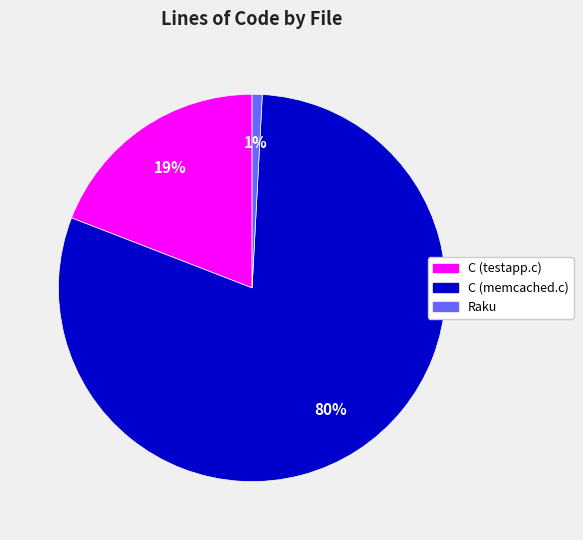

True or false: C (testapp.c) accounts for 31% of the total.

False